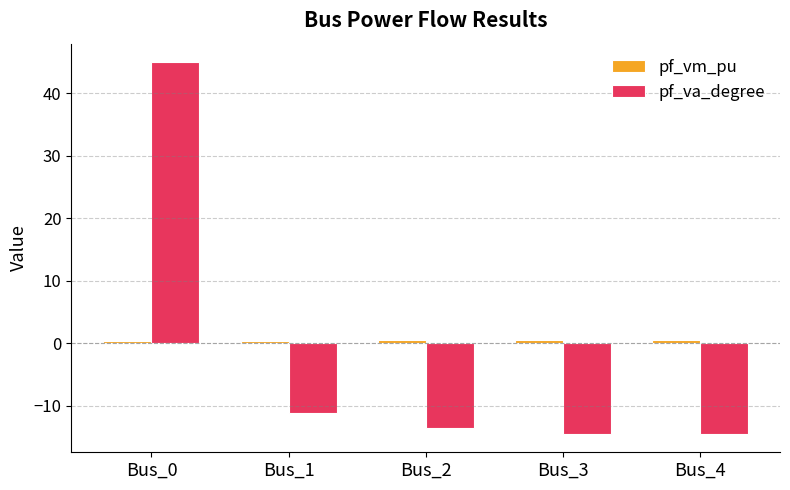

At which label does pf_va_degree reach its peak?

Bus_0